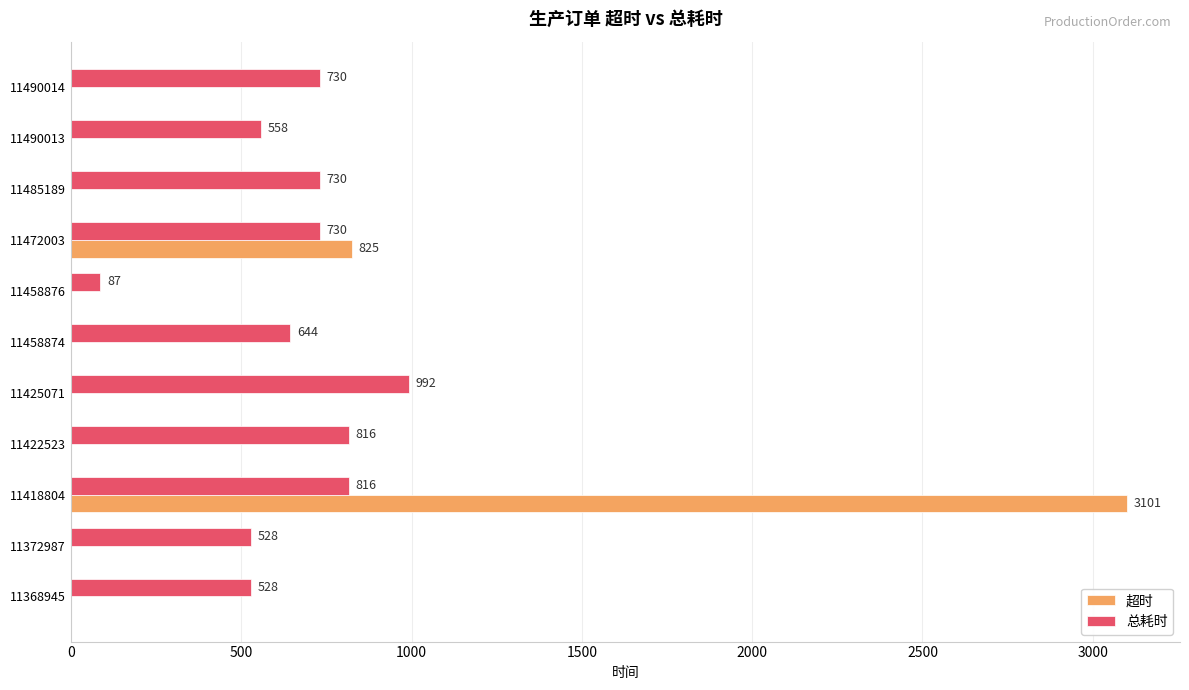

What is the sum of the 总耗时 values at 11372987 and 11458874?

1172